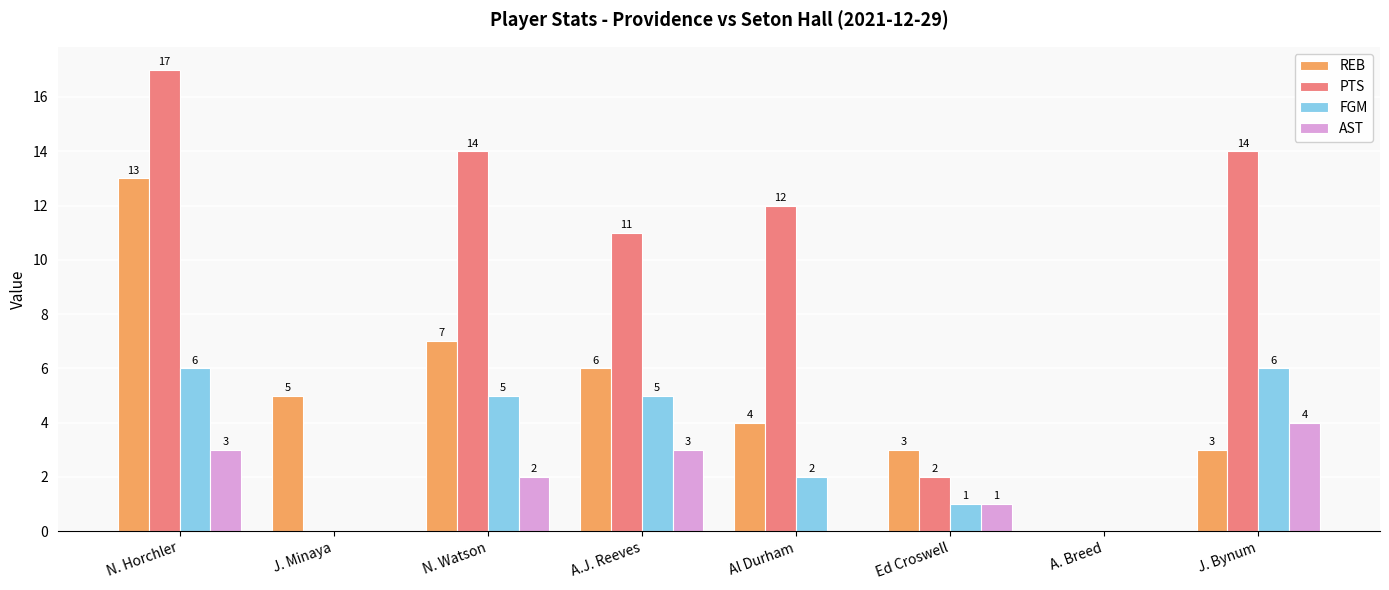

Between Ed Croswell and A. Breed, which series saw the biggest shift?

REB